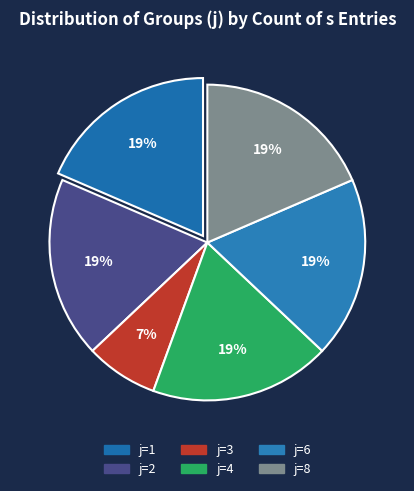

How many segments does this pie chart have?

6